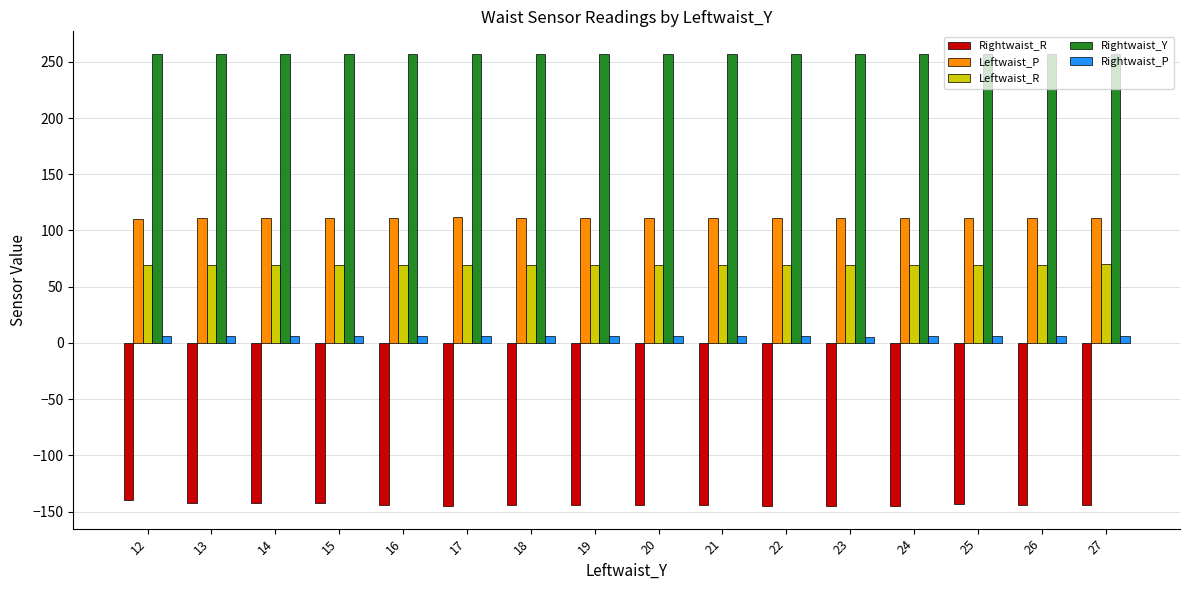

What is the average value of the Leftwaist_R series?

69